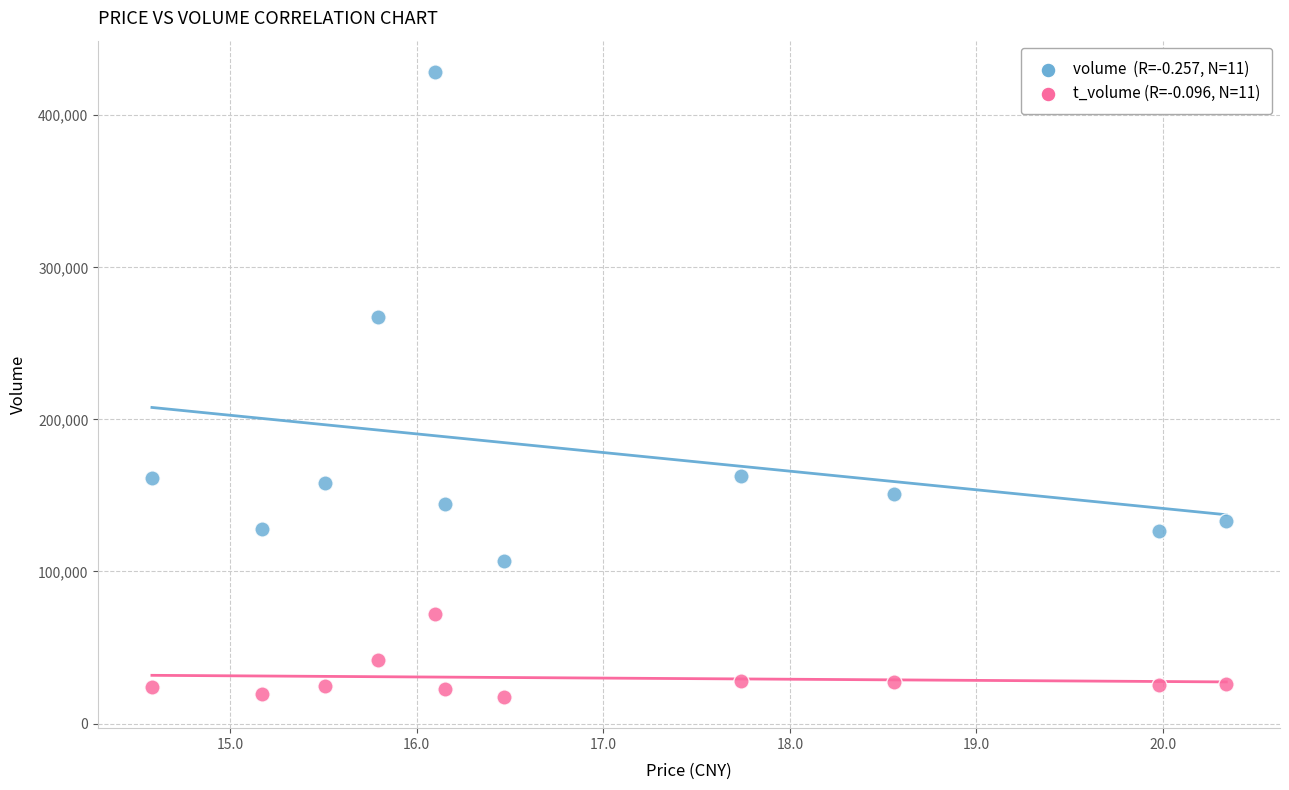

Across all series, what Y value is closest to 223006?

267465